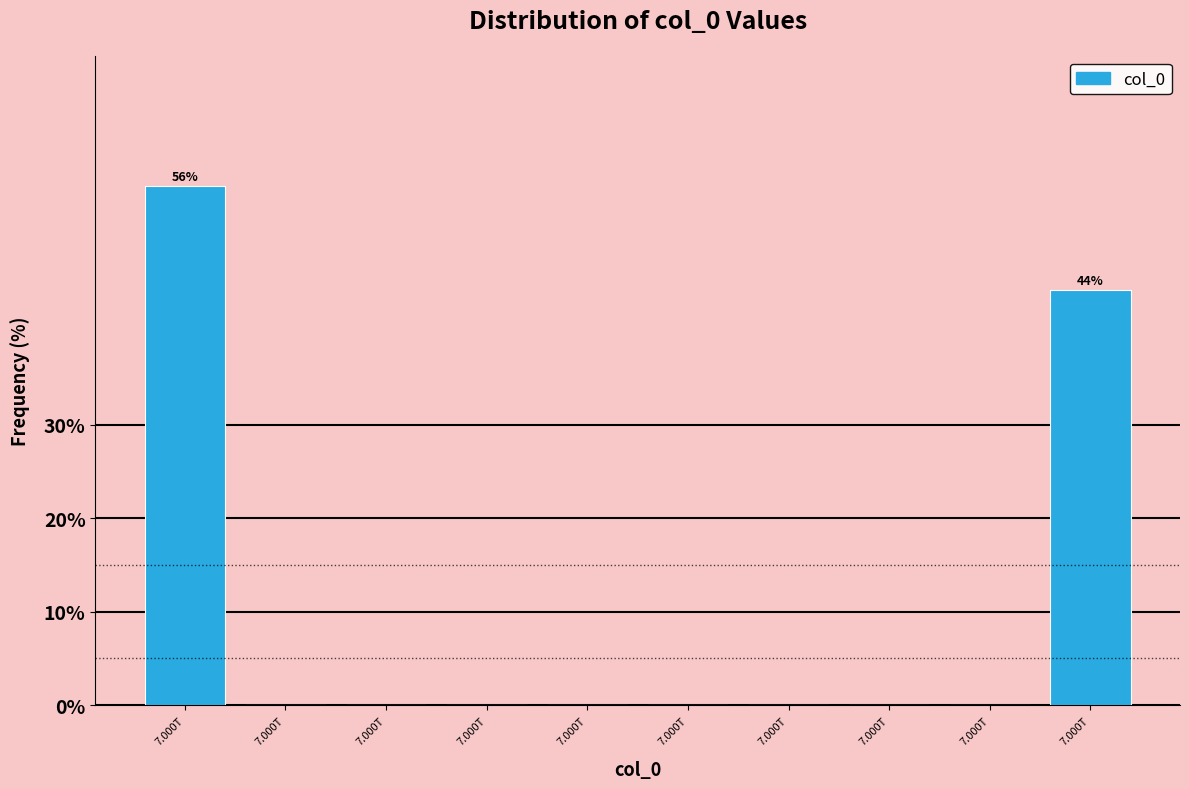

How many distinct data groups are displayed?

1